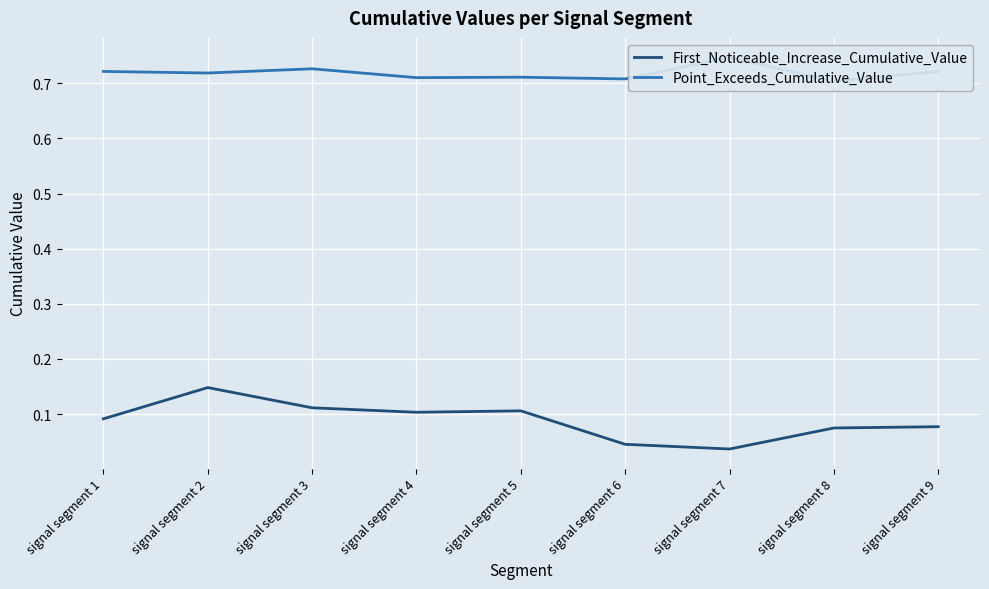

What is the value of the Point_Exceeds_Cumulative_Value point at the 8th from the left?

0.7